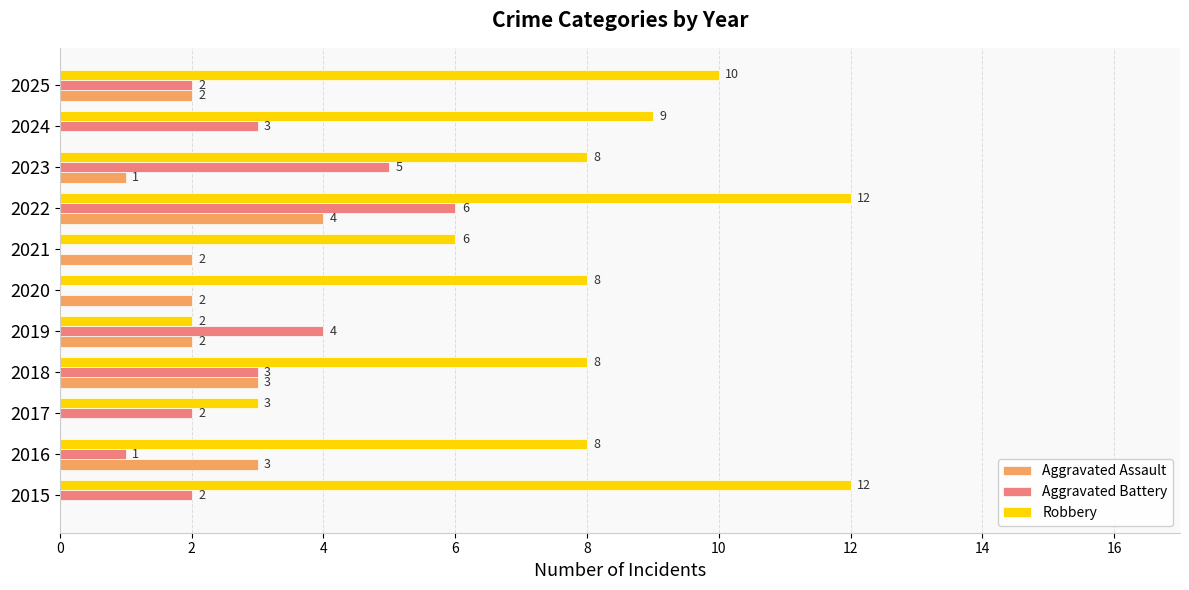

What is the greatest value displayed?

12